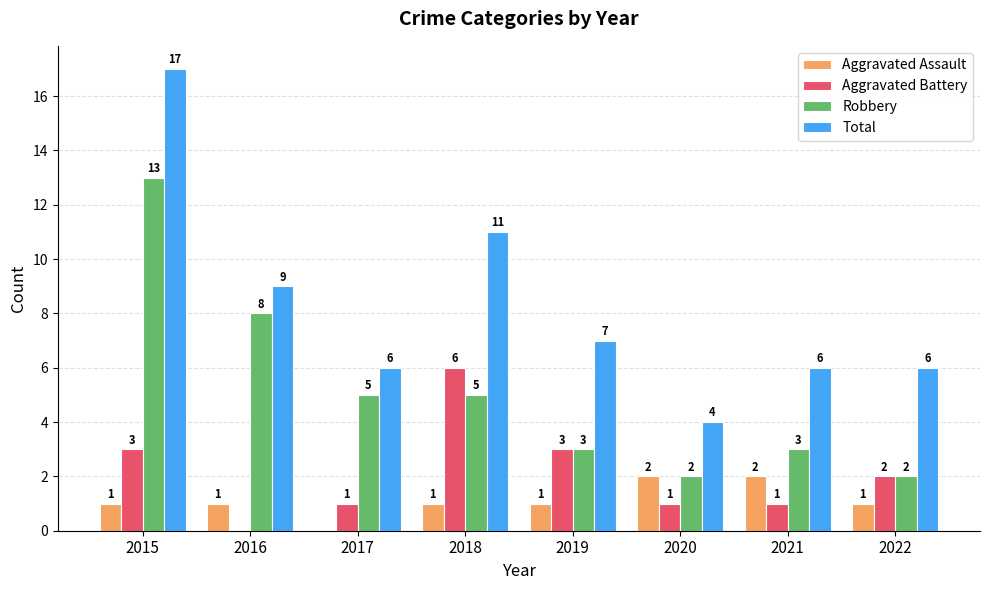

What is the highest value of the Total series?

17